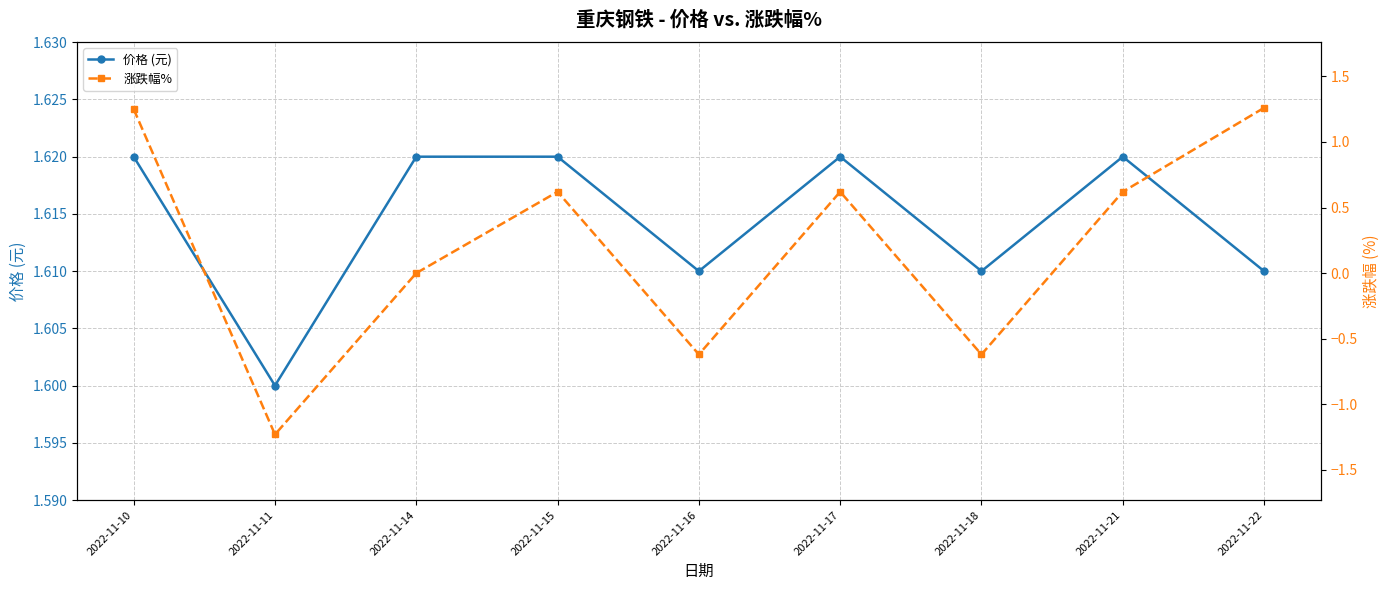

What is the difference between the highest and lowest values at 2022-11-10?

0.4